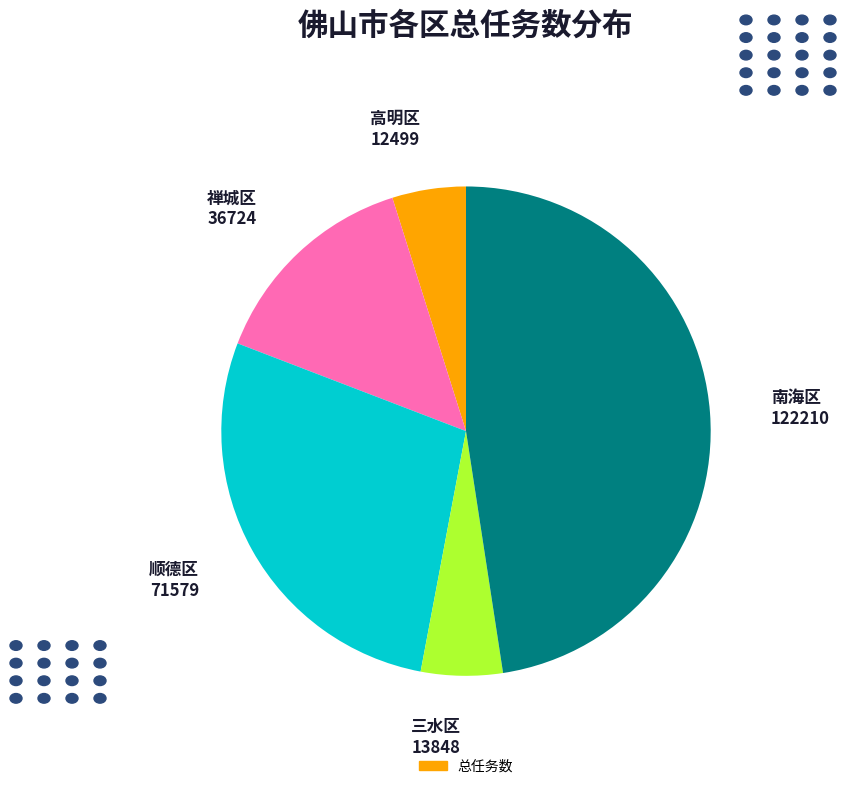

Count the number of slices in the pie.

5